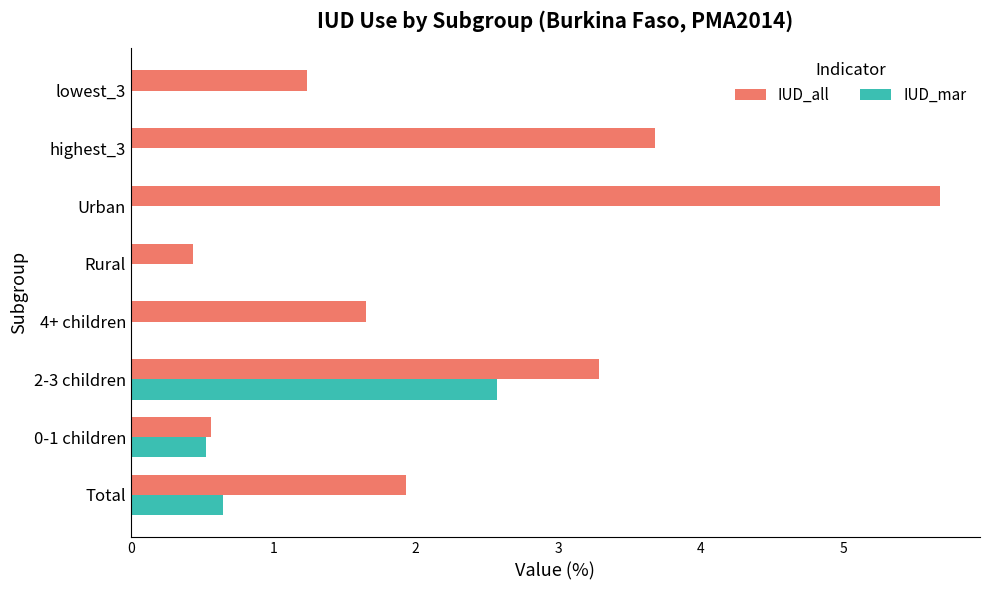

What are all the series names shown in the legend?

IUD_all, IUD_mar